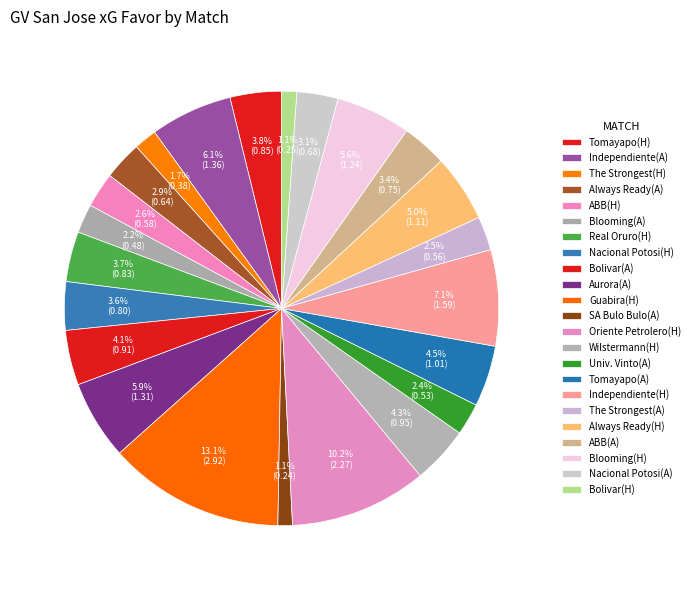

How many slices are in this pie chart?

23